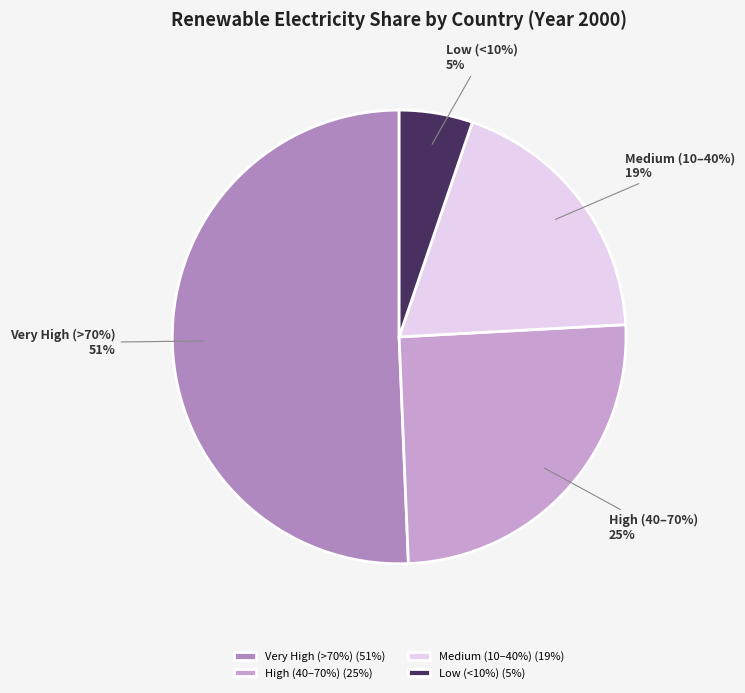

Is Montenegro the majority of the pie?

No